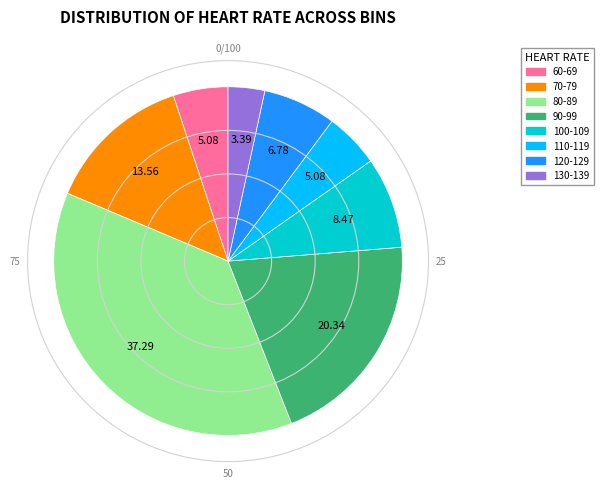

True or false: 90-99 accounts for 20% of the total.

True